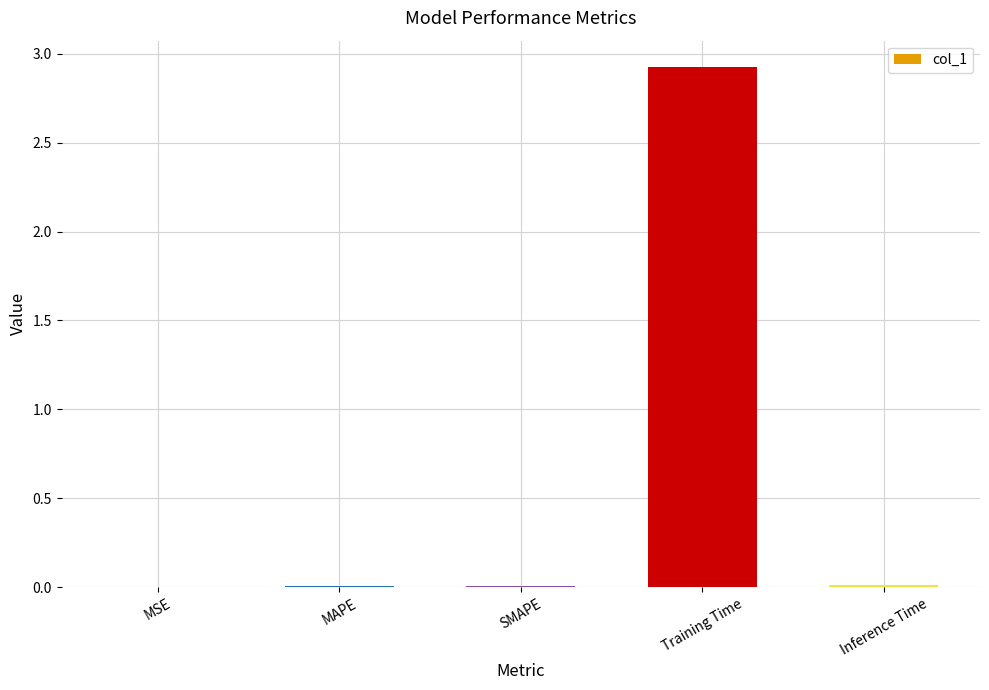

At which category does the chart reach its peak across all series?

Training Time